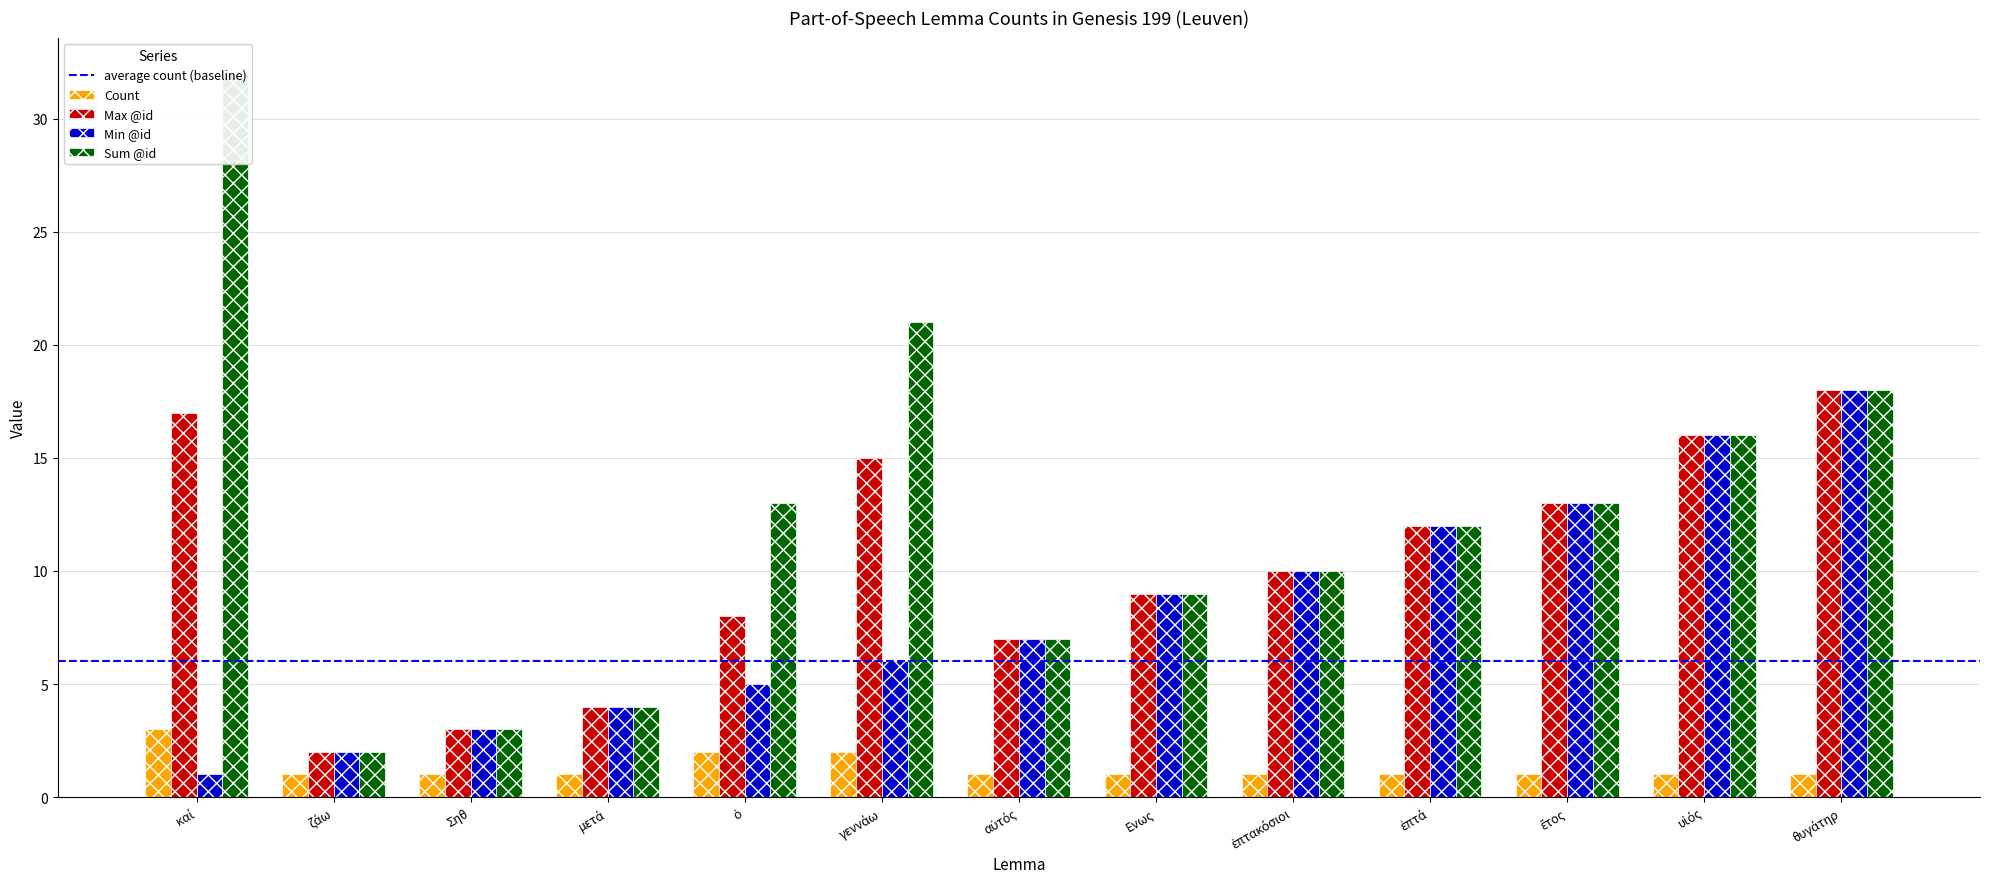

Between ζάω and ἑπτακόσιοι, which is larger?

ζάω